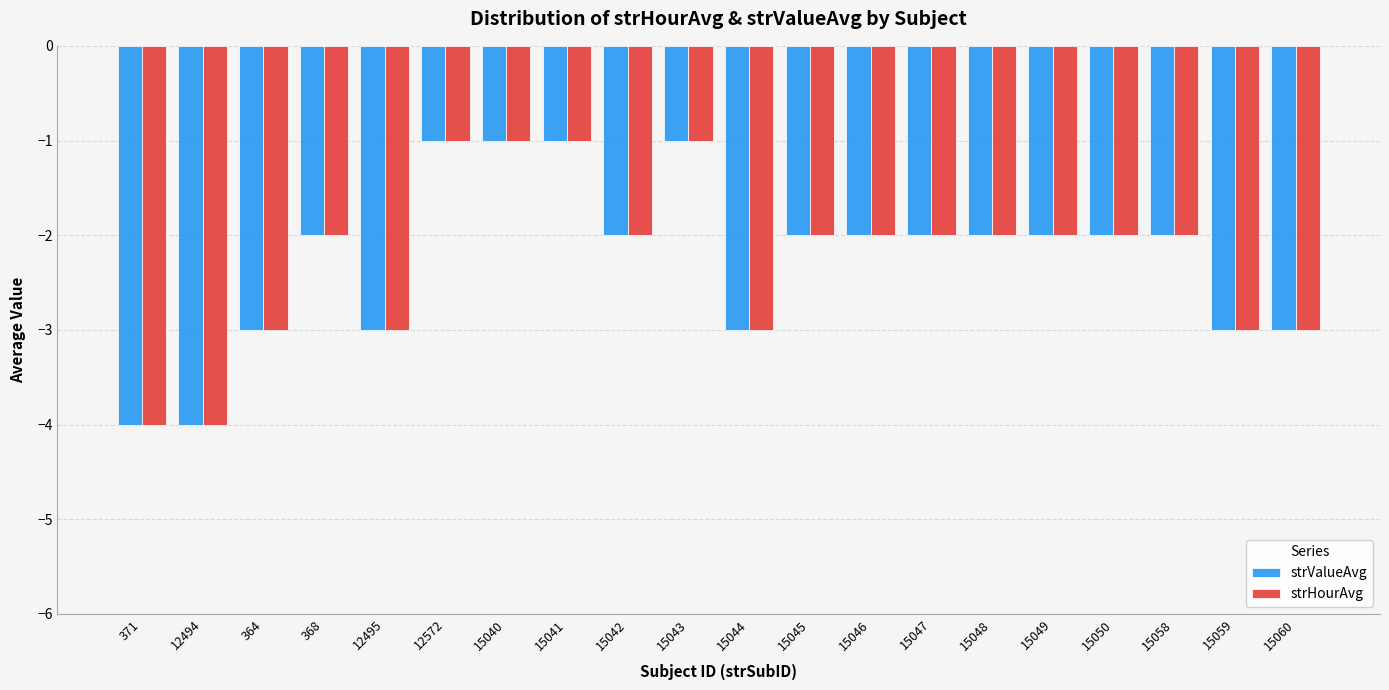

What is the sum of the strHourAvg values at 12572 and 15048?

-3